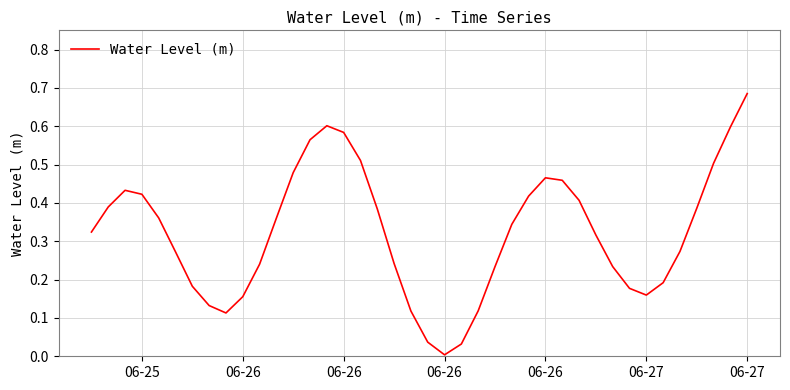

How many lines are shown in the chart?

1